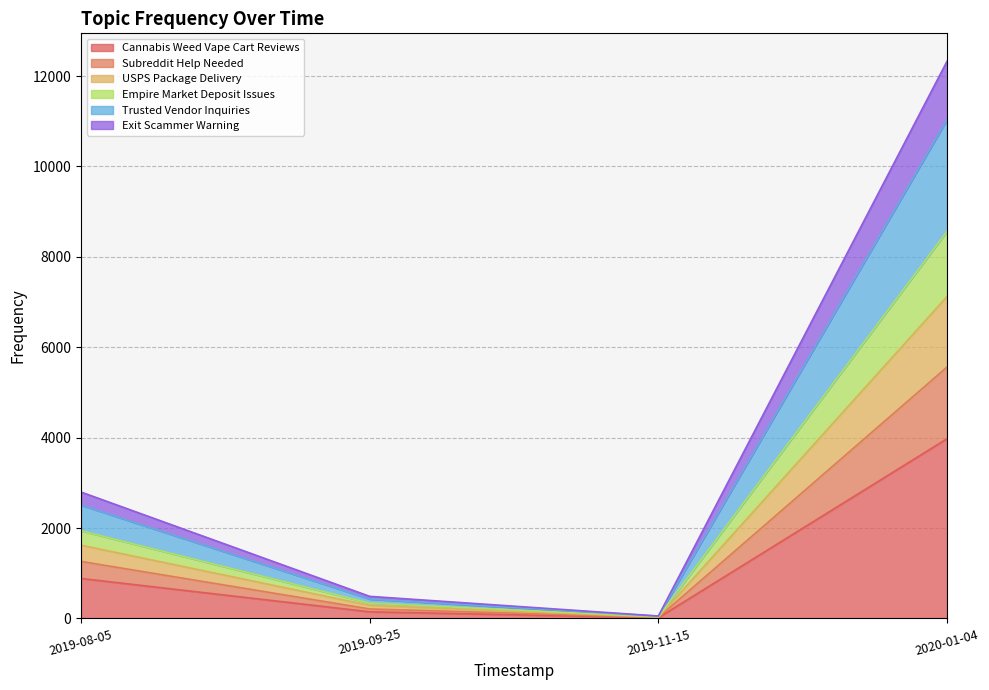

True or false: Cannabis Weed Vape Cart Reviews has a value of 20 at 2019-11-15.

False